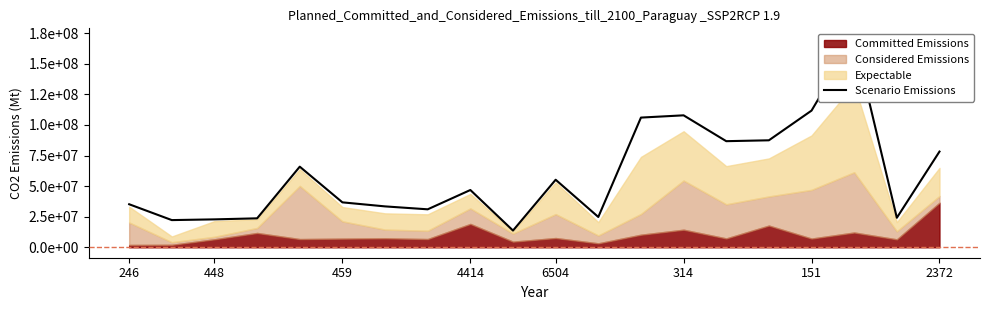

What is the sum of the values at 12 and 6504?

171971000